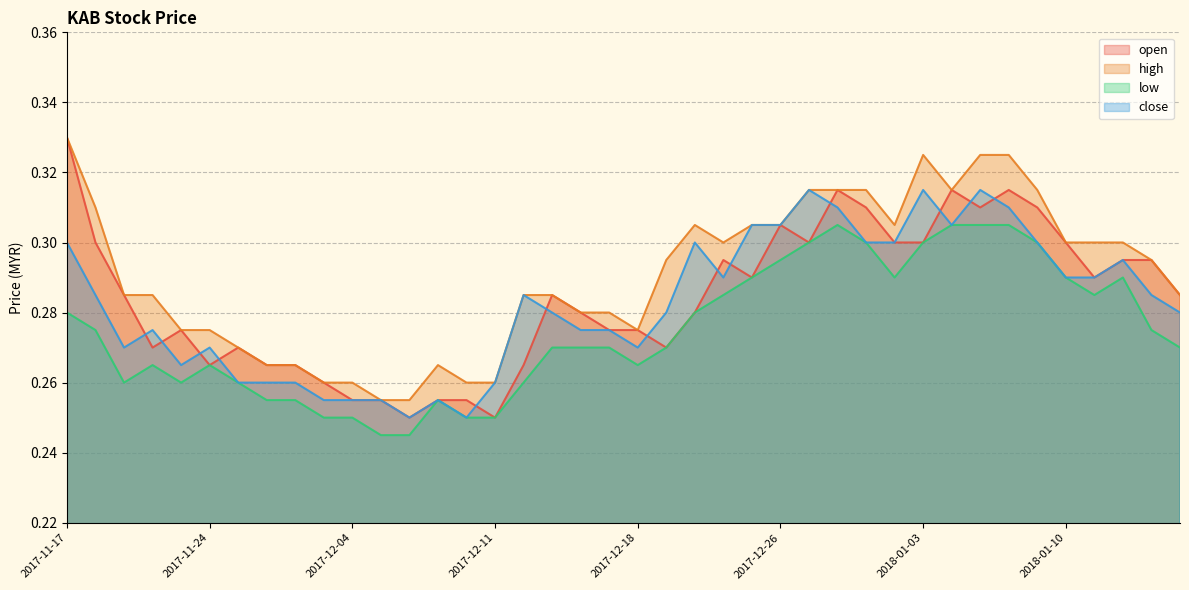

What is the value of the open point at the 31st from the left?

0.3